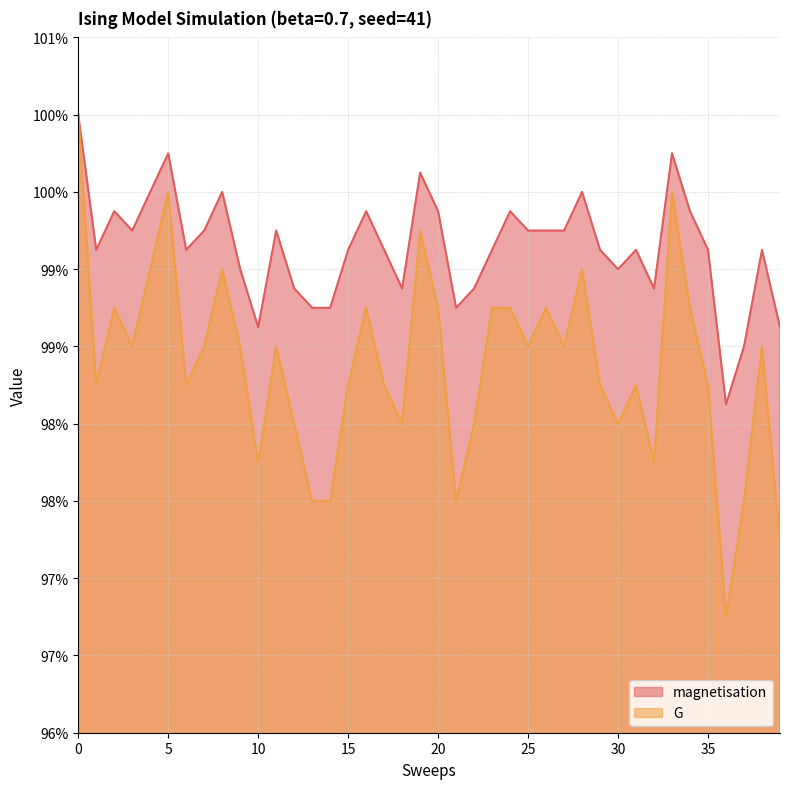

Rank the series by their maximum value, from lowest to highest.

magnetisation, G